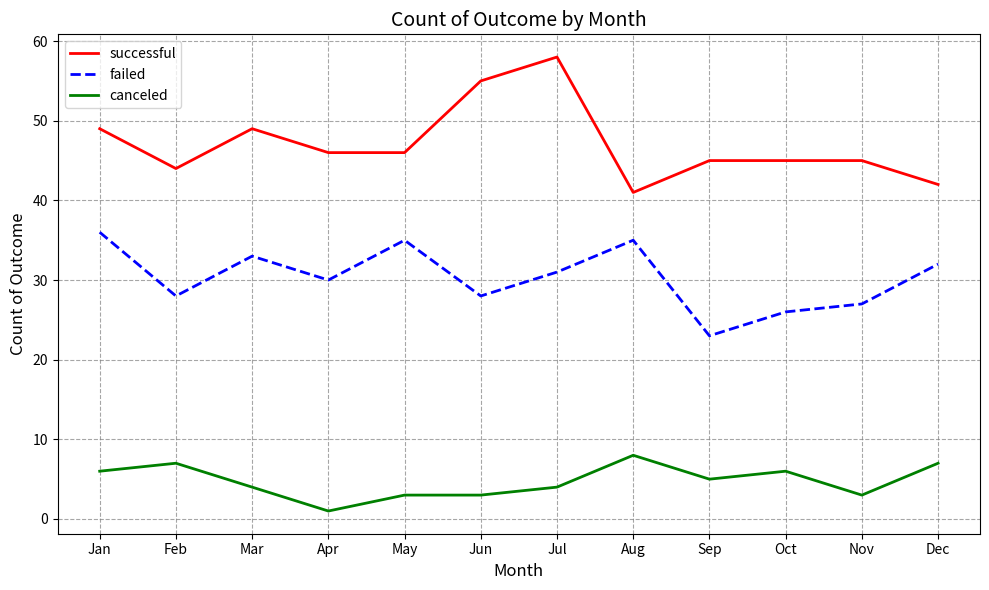

At which label does canceled first exceed 5?

Jan